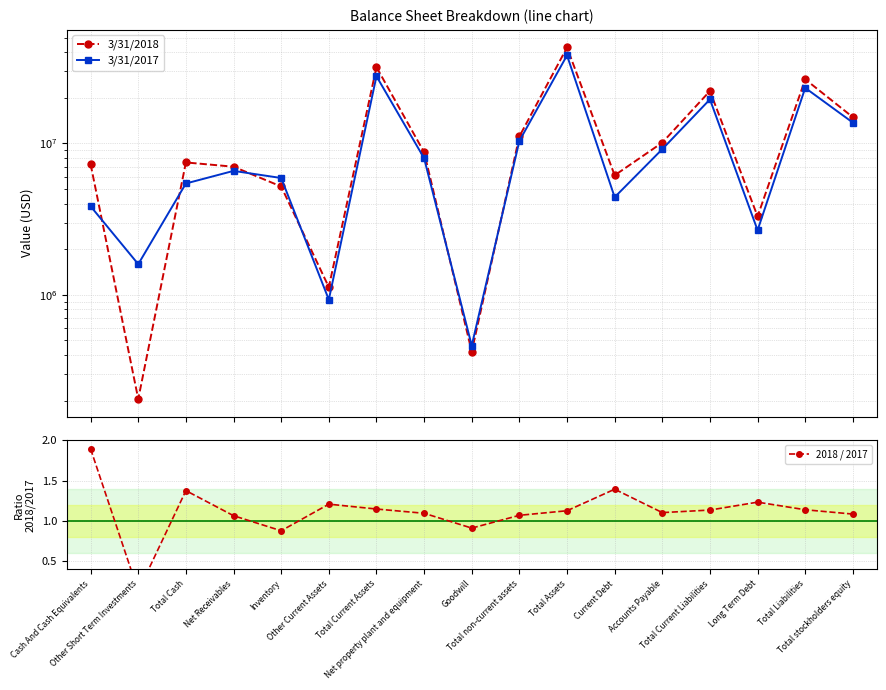

Where is the first local minimum for 3/31/2017?

Other Short Term Investments